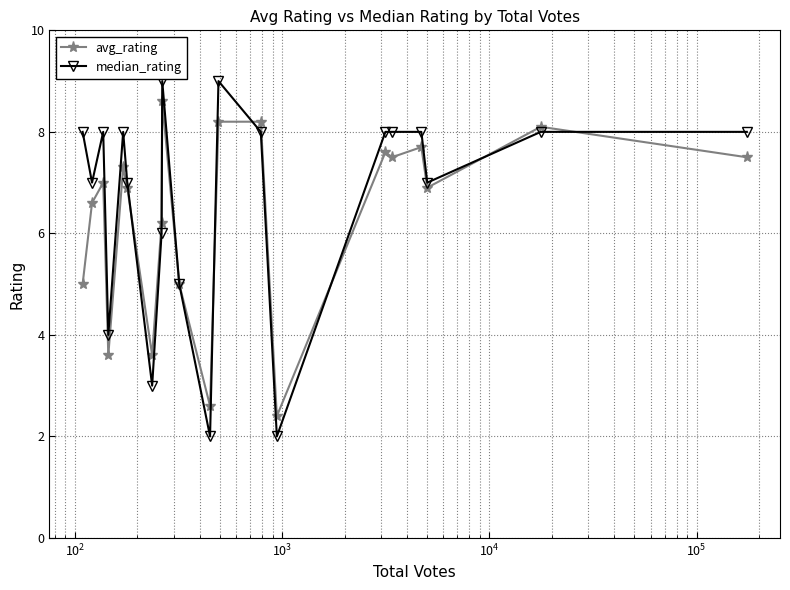

True or false: avg_rating and median_rating cross at least once.

True